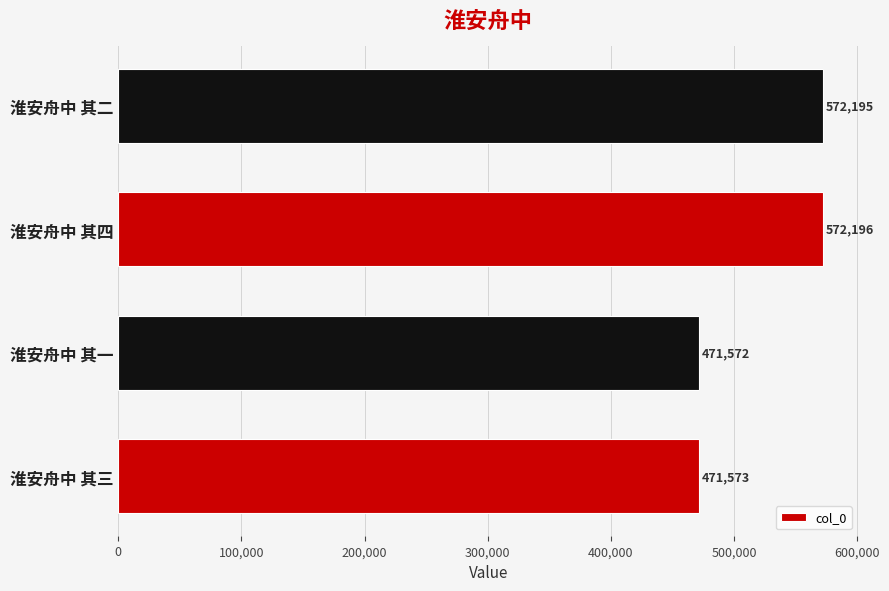

Reading bottom to top, list all the values displayed in this chart.

淮安舟中 其三=471573	淮安舟中 其一=471572	淮安舟中 其四=572196	淮安舟中 其二=572195